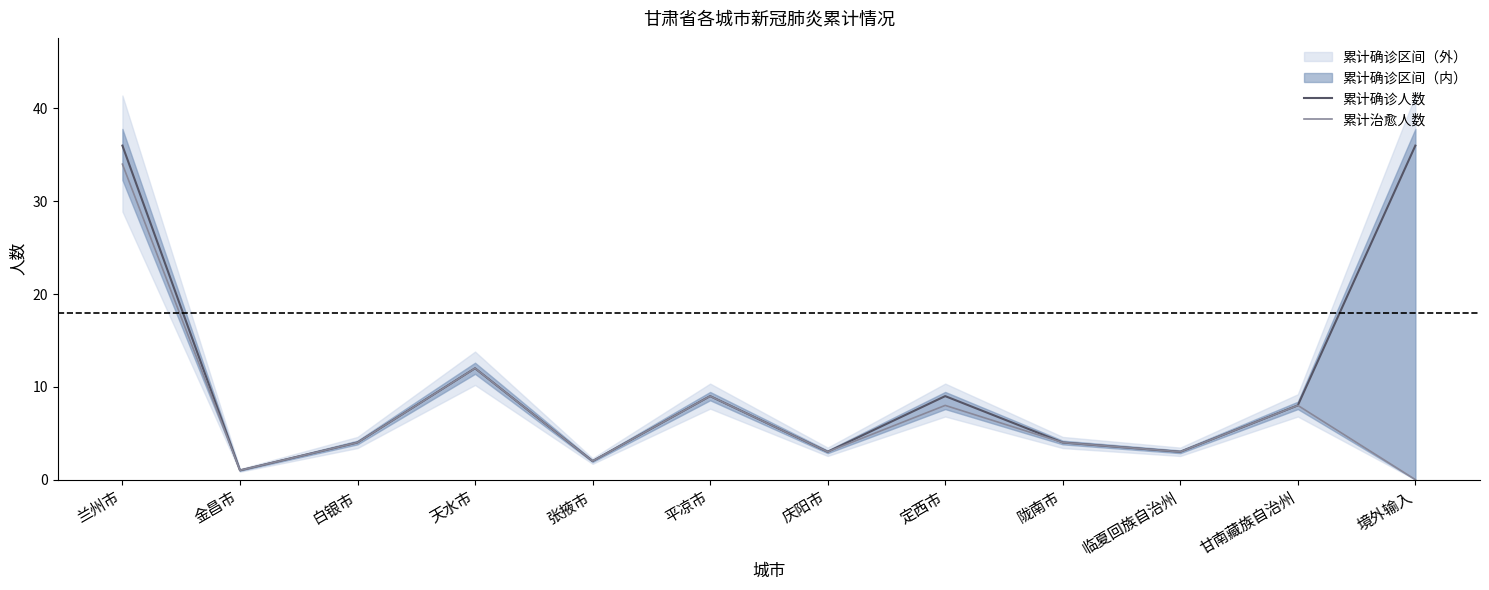

What is the label of the 6th point from the left?

平凉市